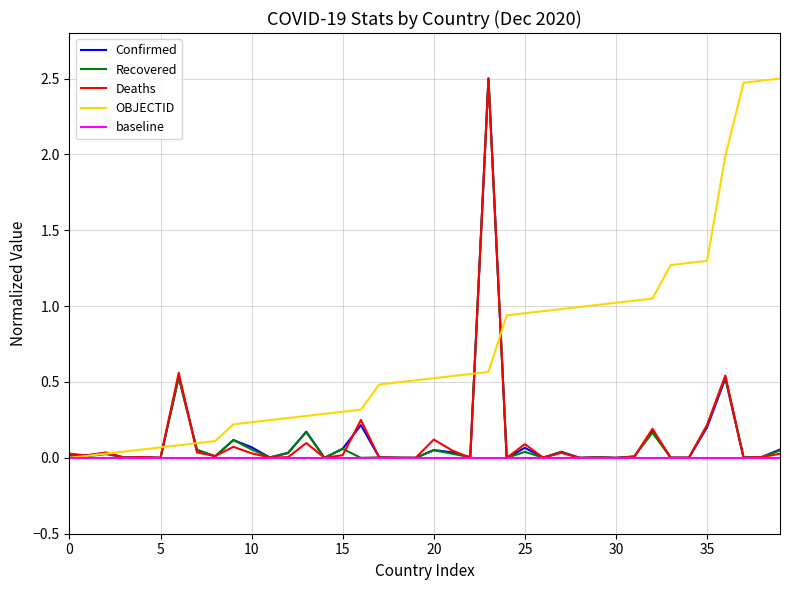

True or false: Deaths has a value of 0.2 at 35.

True